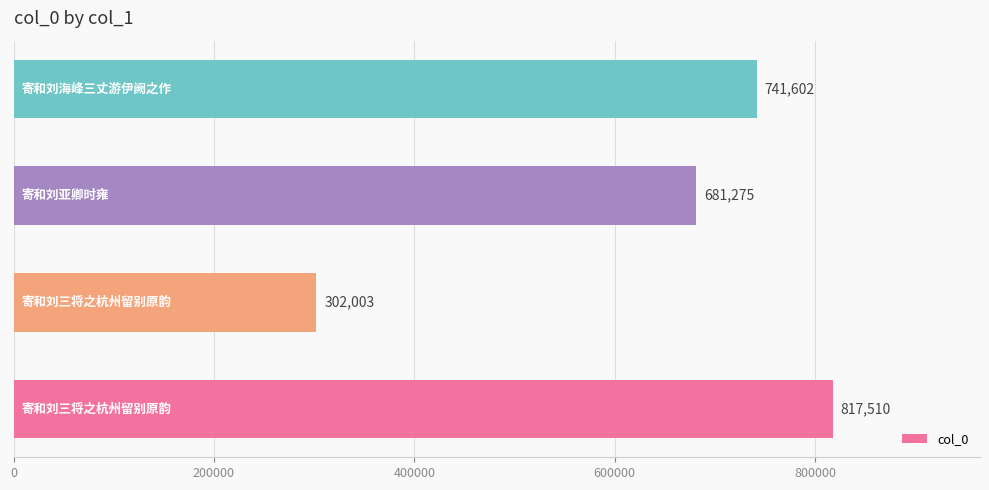

What is the difference between the maximum and minimum values?

515507